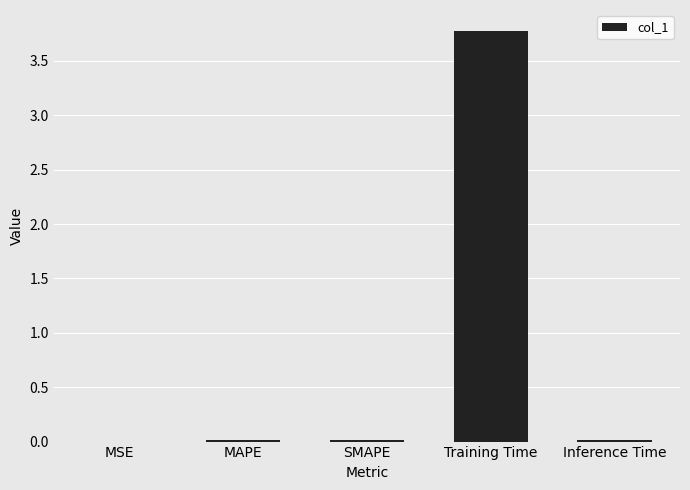

The value at Training Time is 5.1. True or false?

False